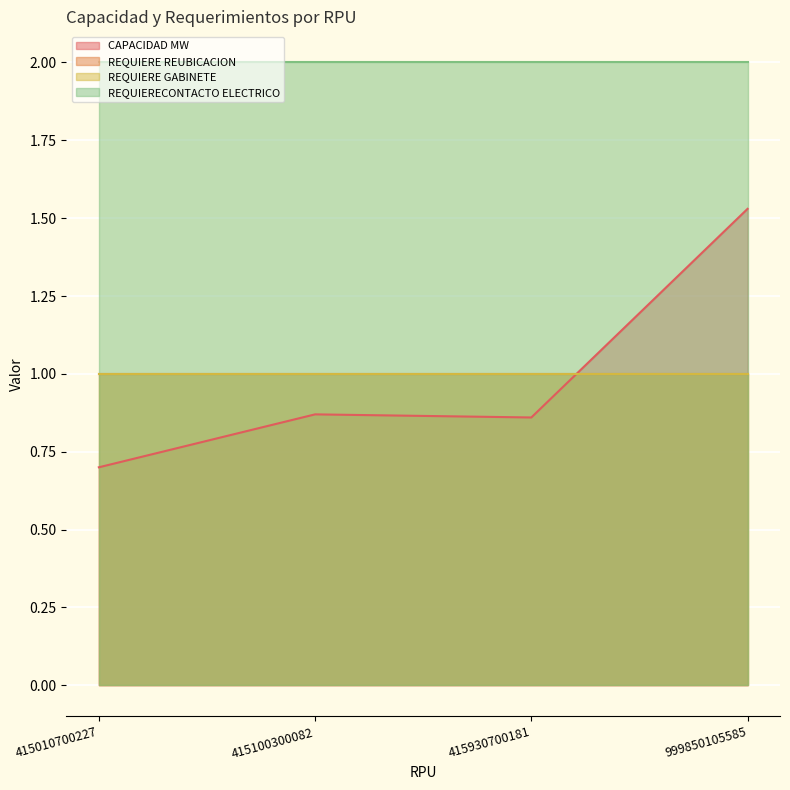

Which series has the widest spread of values?

CAPACIDAD MW